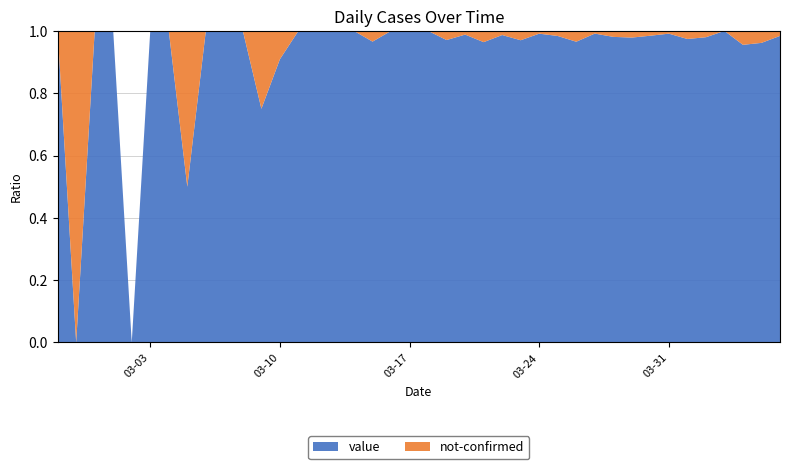

Reading right to left, list all the values displayed in this chart.

value: 2020-04-06=61	2020-04-05=75	2020-04-04=64	2020-04-03=77	2020-04-02=96	2020-04-01=75	2020-03-31=111	2020-03-30=127	2020-03-29=91	2020-03-28=102	2020-03-27=114	2020-03-26=111	2020-03-25=120	2020-03-24=111	2020-03-23=97	2020-03-22=74	2020-03-21=80	2020-03-20=83	2020-03-19=66	2020-03-18=56	2020-03-17=35	2020-03-16=33	2020-03-15=28	2020-03-14=21	2020-03-13=13	2020-03-12=23	2020-03-11=9	2020-03-10=10	2020-03-09=6	2020-03-08=5	2020-03-07=3	2020-03-06=4	2020-03-05=1	2020-03-04=3	2020-03-03=2	2020-03-02=0	2020-03-01=2	2020-02-29=1	2020-02-28=0	2020-02-27=1
not-confirmed: 2020-04-06=1	2020-04-05=3	2020-04-04=3	2020-04-03=0	2020-04-02=2	2020-04-01=2	2020-03-31=1	2020-03-30=2	2020-03-29=2	2020-03-28=2	2020-03-27=1	2020-03-26=4	2020-03-25=2	2020-03-24=1	2020-03-23=3	2020-03-22=1	2020-03-21=3	2020-03-20=1	2020-03-19=2	2020-03-18=0	2020-03-17=0	2020-03-16=0	2020-03-15=1	2020-03-14=0	2020-03-13=0	2020-03-12=0	2020-03-11=0	2020-03-10=1	2020-03-09=2	2020-03-08=0	2020-03-07=0	2020-03-06=0	2020-03-05=1	2020-03-04=0	2020-03-03=0	2020-03-02=0	2020-03-01=0	2020-02-29=0	2020-02-28=1	2020-02-27=0